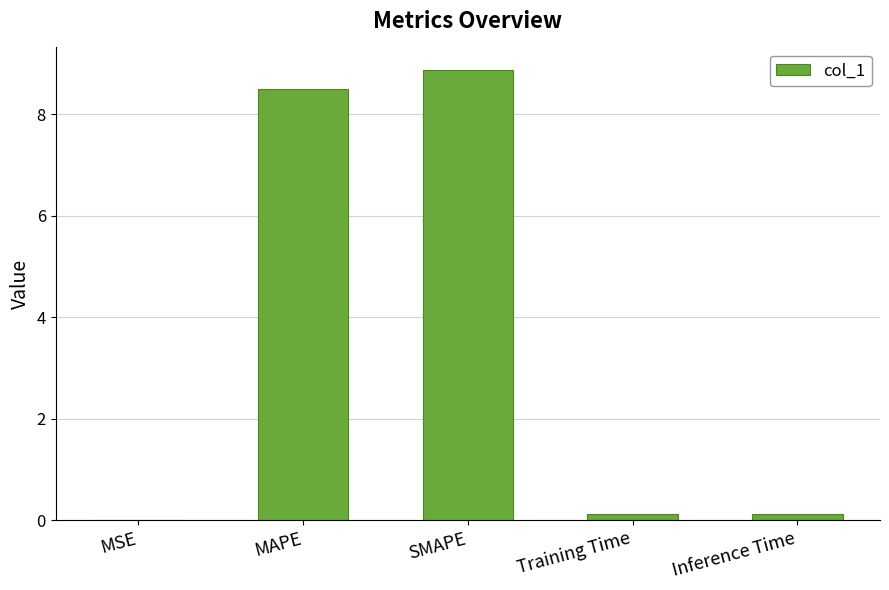

How many series are shown in this chart?

1